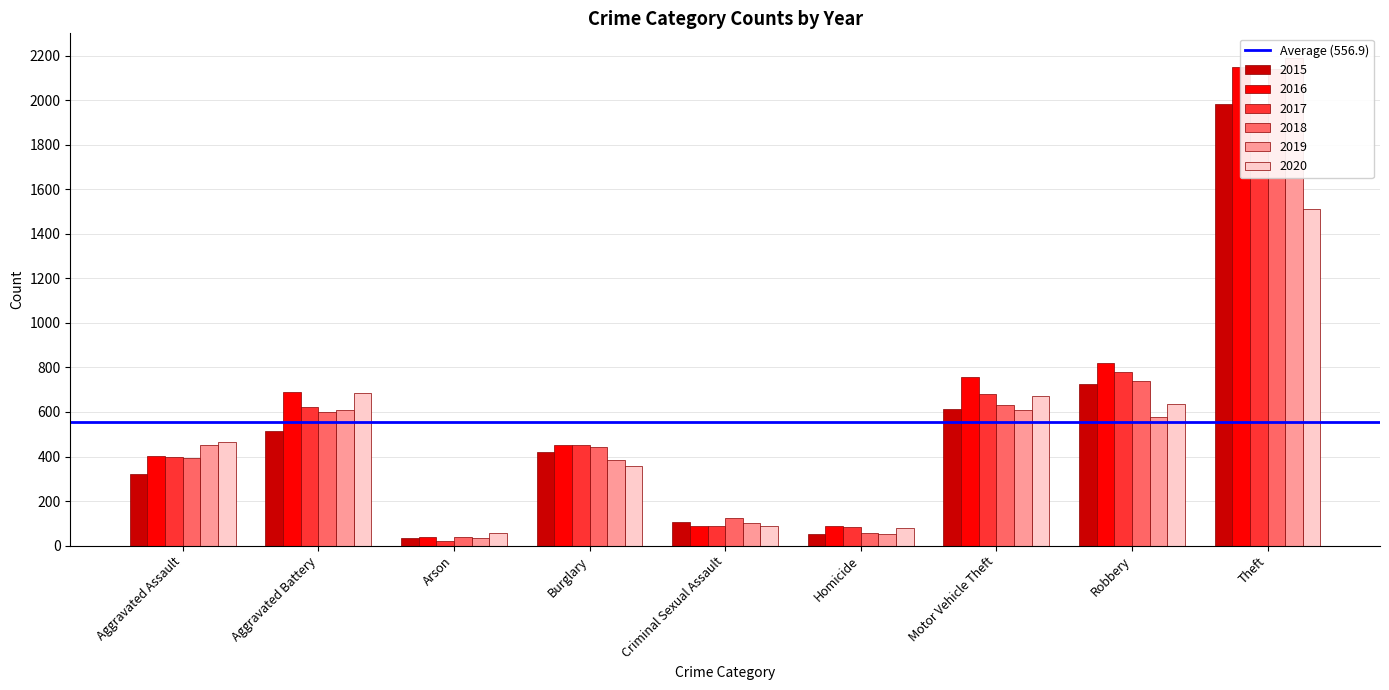

What are all the series names shown in the legend?

2015, 2016, 2017, 2018, 2019, 2020